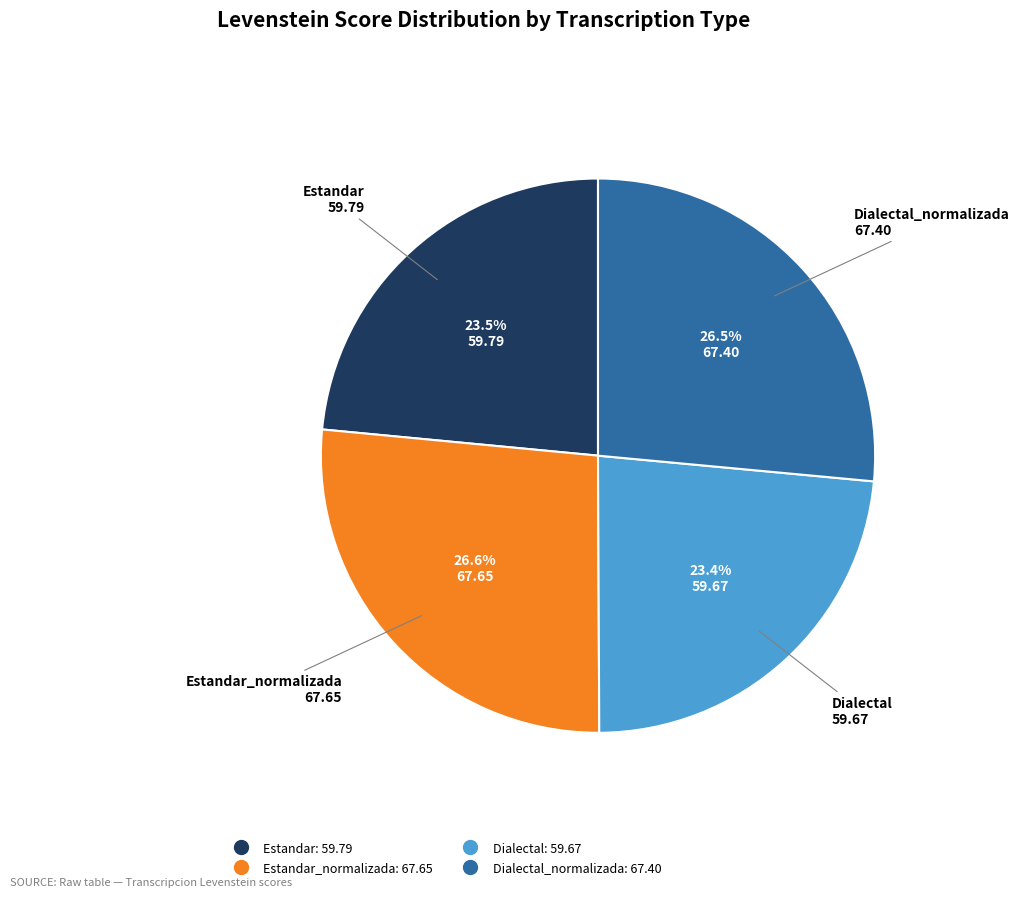

Is there any slice that represents more than half of the pie?

No